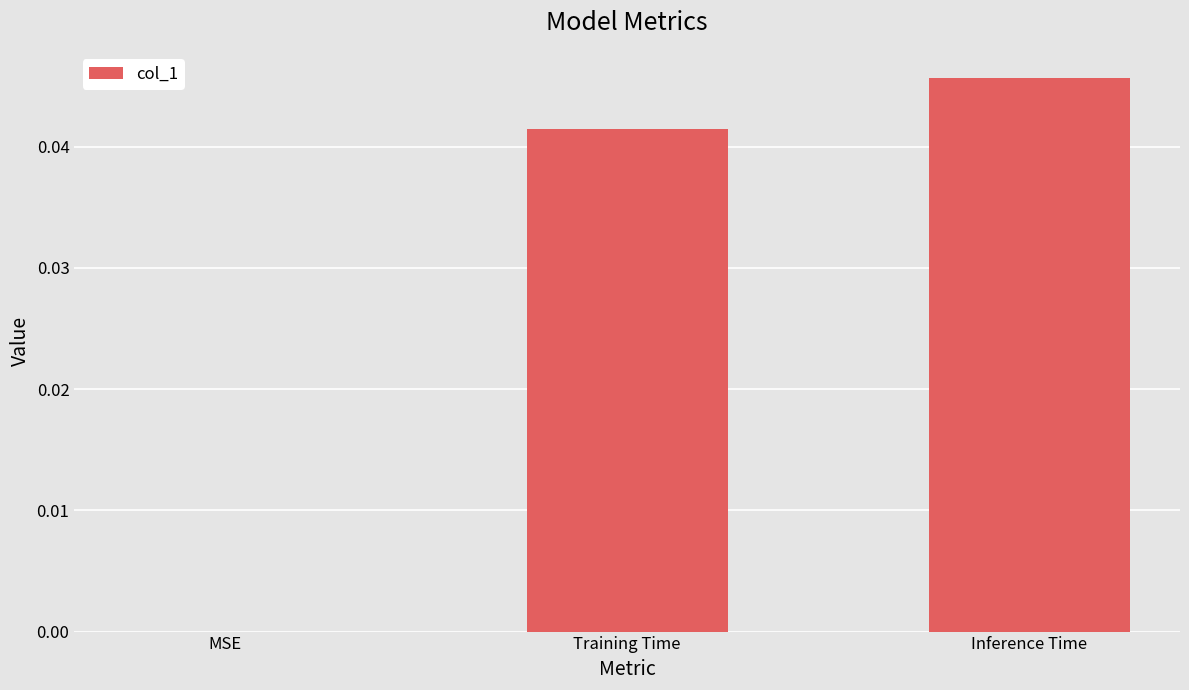

How many values are above zero?

2